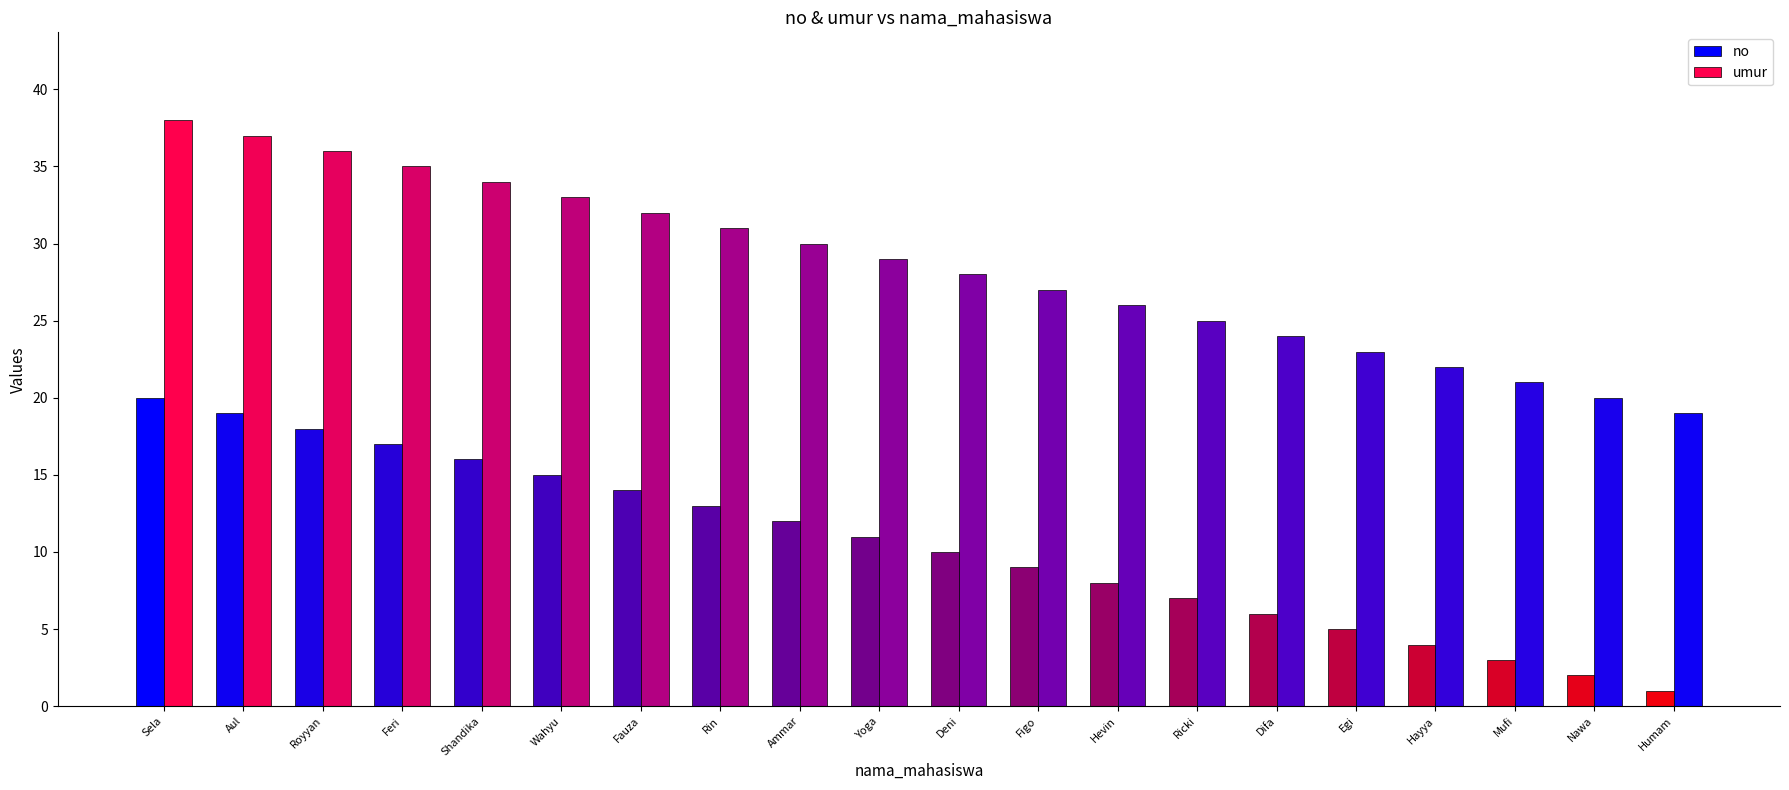

Reading left to right, what are all the values shown in this chart?

no: Sela=20	Aul=19	Royyan=18	Feri=17	Shandika=16	Wahyu=15	Fauza=14	Rin=13	Ammar=12	Yoga=11	Deni=10	Figo=9	Hevin=8	Ricki=7	Difa=6	Egi=5	Hayya=4	Mufi=3	Nawa=2	Humam=1
umur: Sela=38	Aul=37	Royyan=36	Feri=35	Shandika=34	Wahyu=33	Fauza=32	Rin=31	Ammar=30	Yoga=29	Deni=28	Figo=27	Hevin=26	Ricki=25	Difa=24	Egi=23	Hayya=22	Mufi=21	Nawa=20	Humam=19